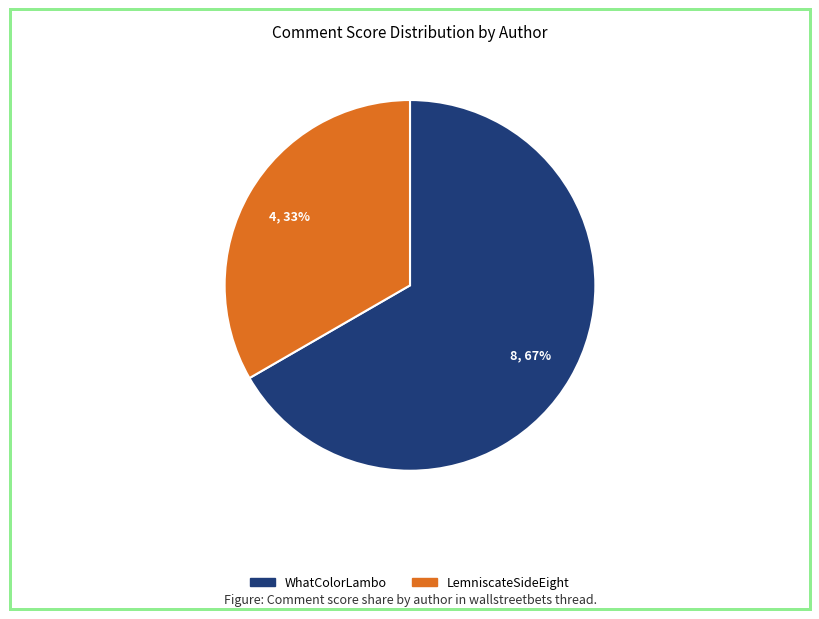

Is there a majority slice in this chart?

Yes